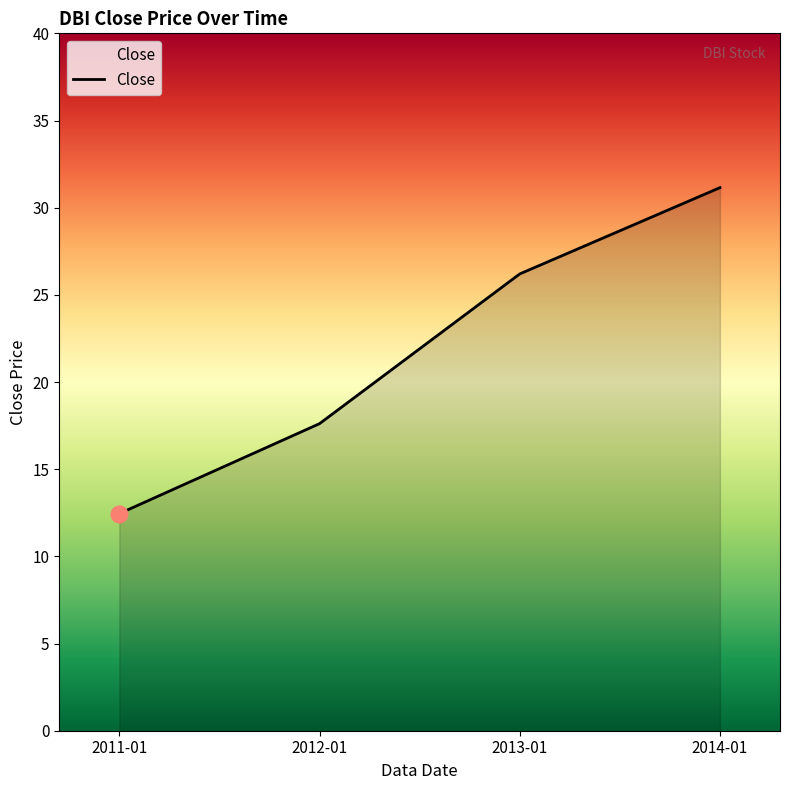

Is it true that the value at 2013-01 is 44.3?

False